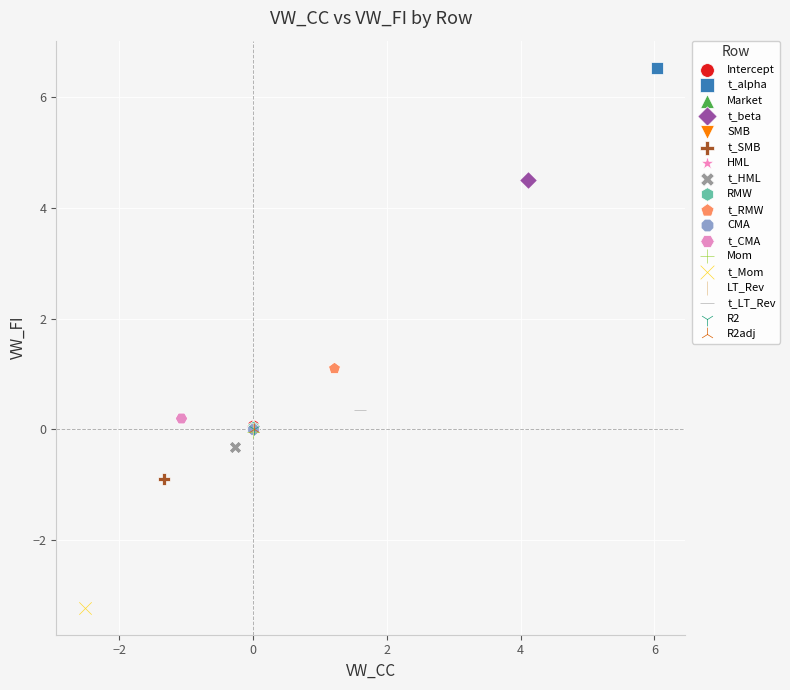

What are all the series names shown in the legend?

Intercept, t_alpha, Market, t_beta, SMB, t_SMB, HML, t_HML, RMW, t_RMW, CMA, t_CMA, Mom, t_Mom, LT_Rev, t_LT_Rev, R2, R2adj